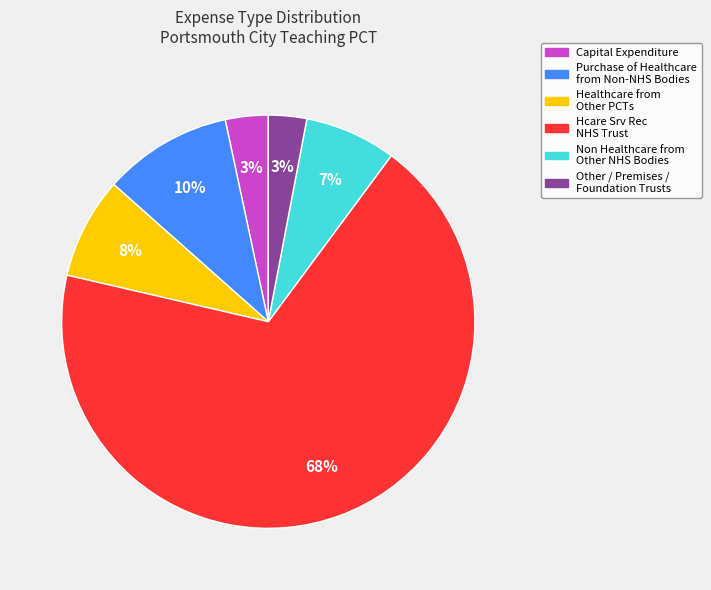

Is there any slice that represents more than half of the pie?

Yes